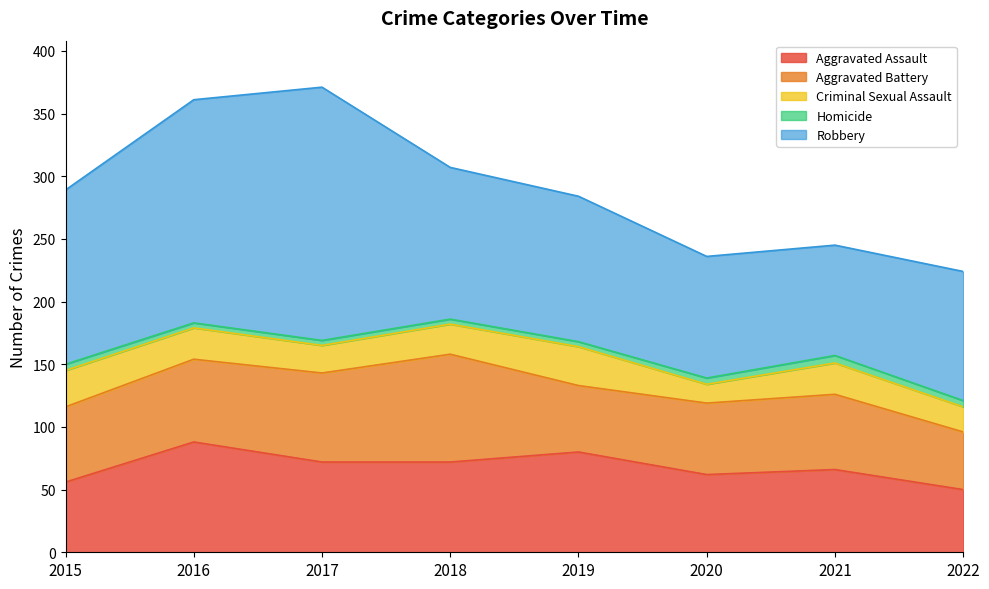

True or false: Criminal Sexual Assault and Aggravated Battery intersect in this chart.

False